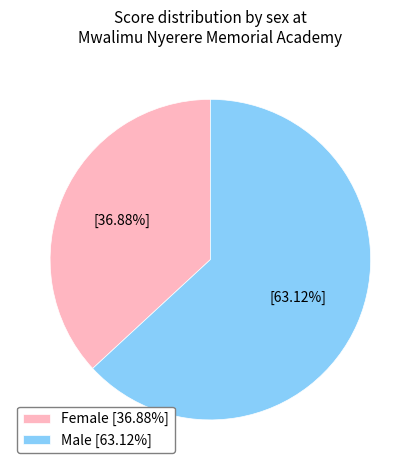

Which slice is the largest?

Male [63.12%]